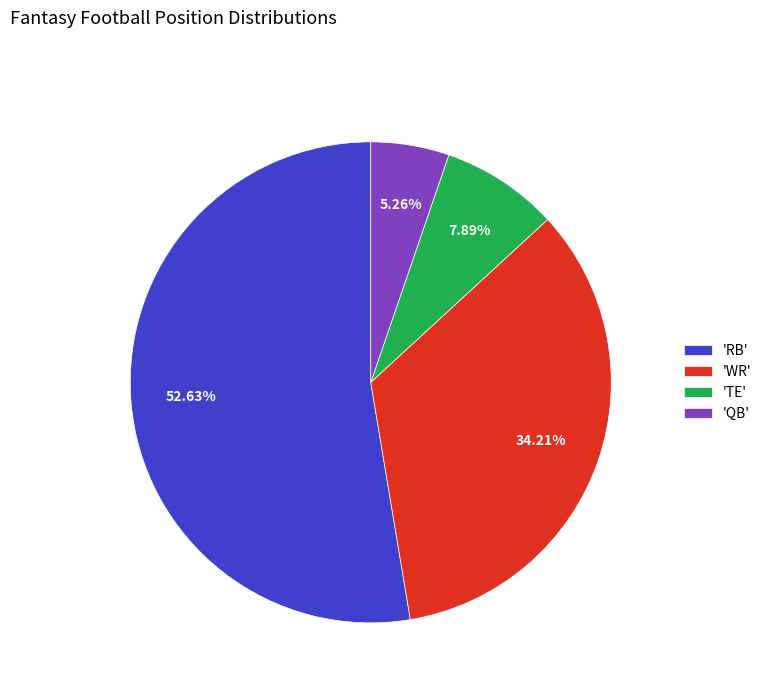

Rank the categories by value from highest to lowest.

'RB', 'WR', 'TE', 'QB'